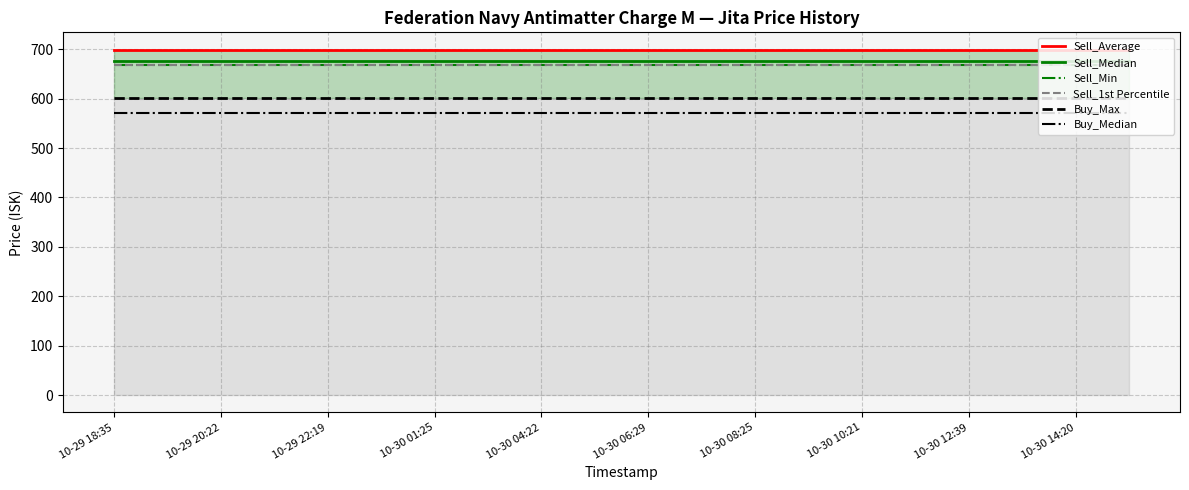

What is the value of the Sell_Min point at the 16th from the left?

668.8